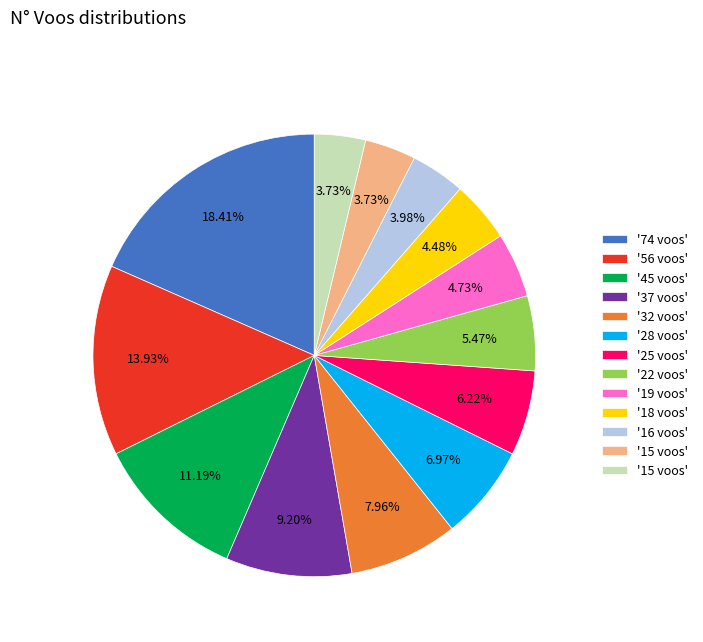

Is there a majority slice in this chart?

No